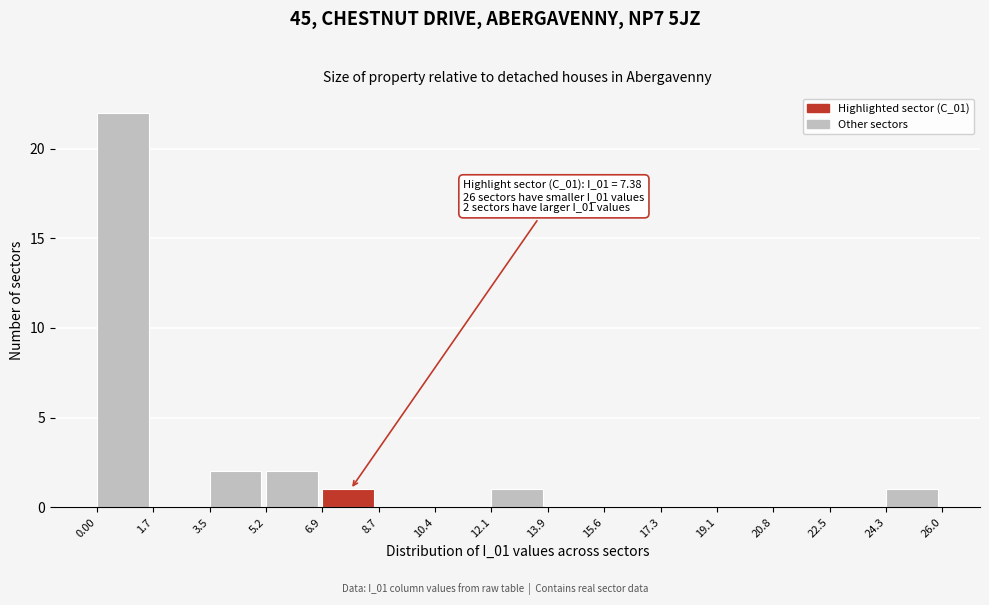

Which range on the x-axis has the tallest bar?

0.00 to 1.7